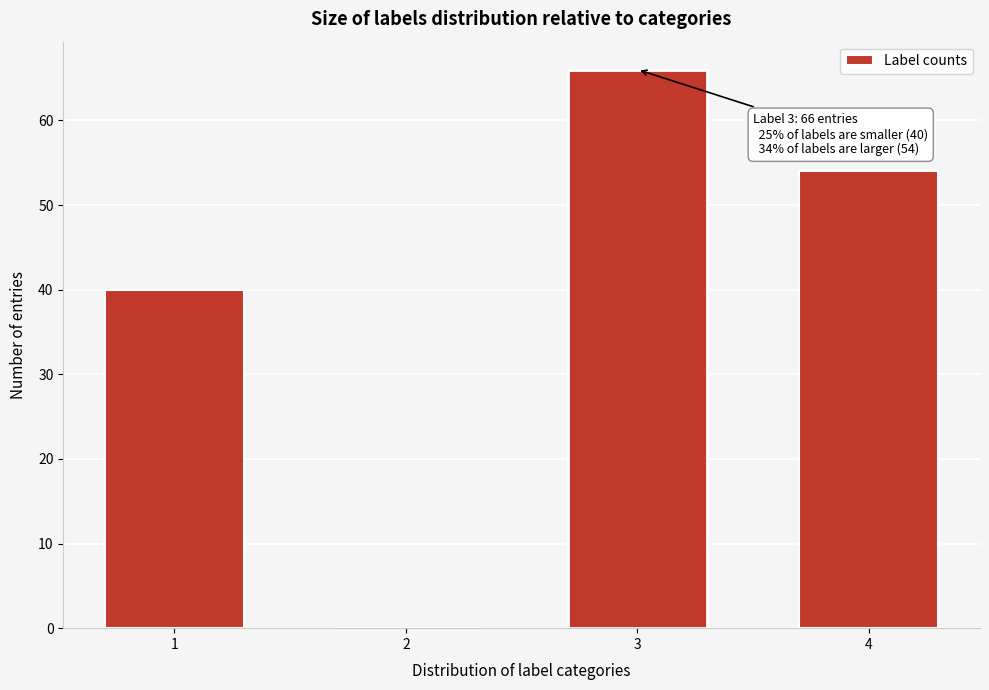

Reading right to left, list all the values displayed in this chart.

4=54	3=66	2=0	1=40